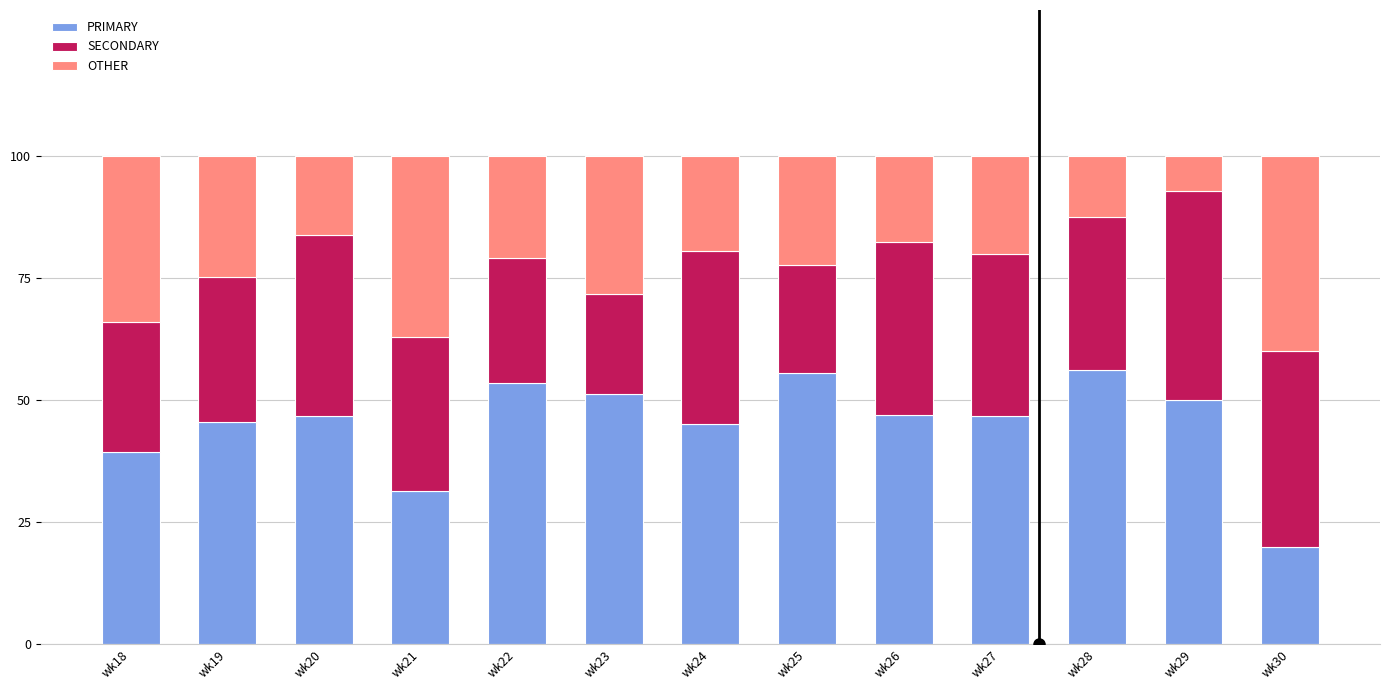

Is it true that PRIMARY equals 31.5 at wk21?

True